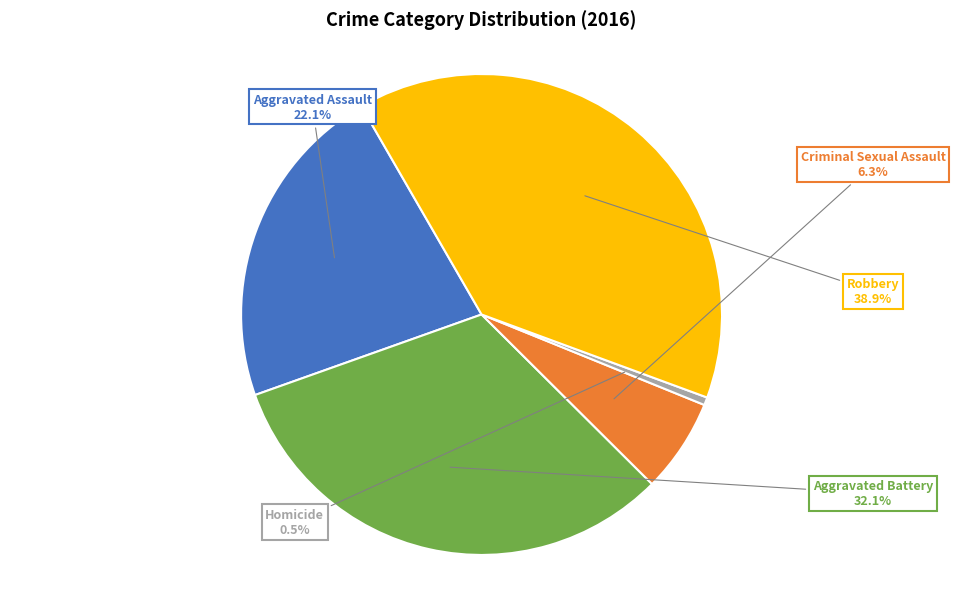

Is there a majority slice in this chart?

No